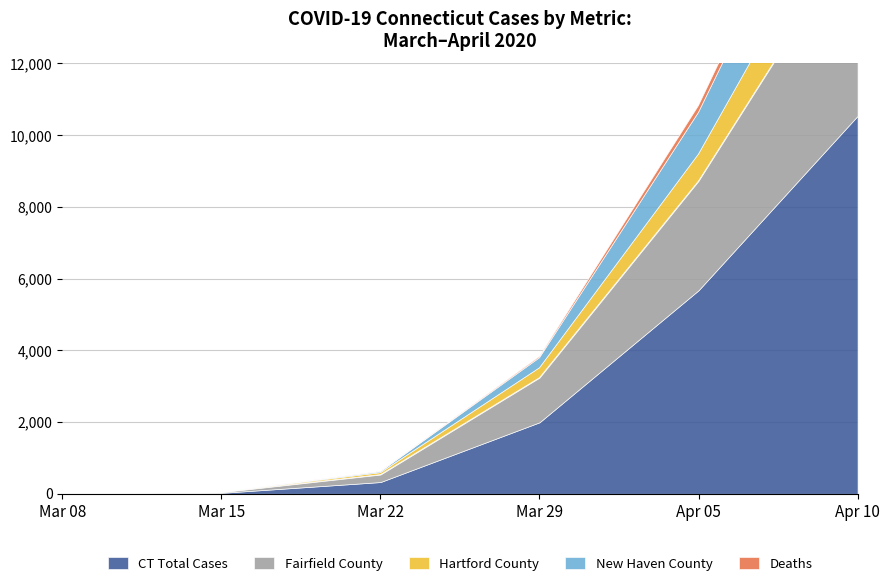

The New Cases series shows 256 at 2020-04-10. True or false?

False